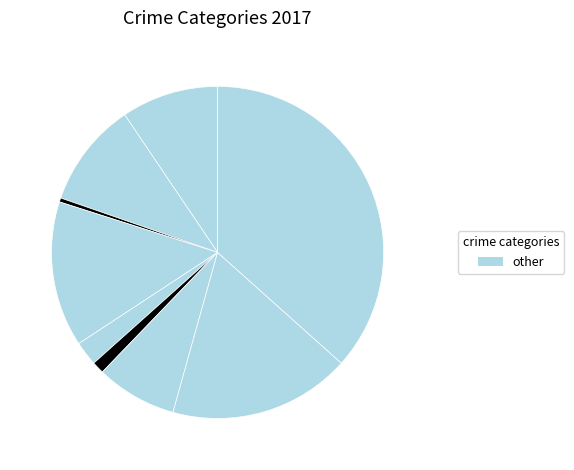

Which category has the biggest portion of the pie?

Theft